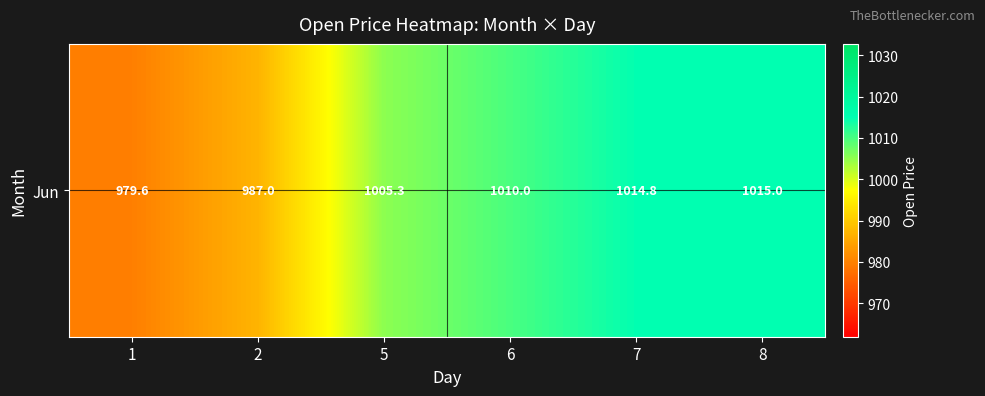

Which category has the highest value across all series?

8